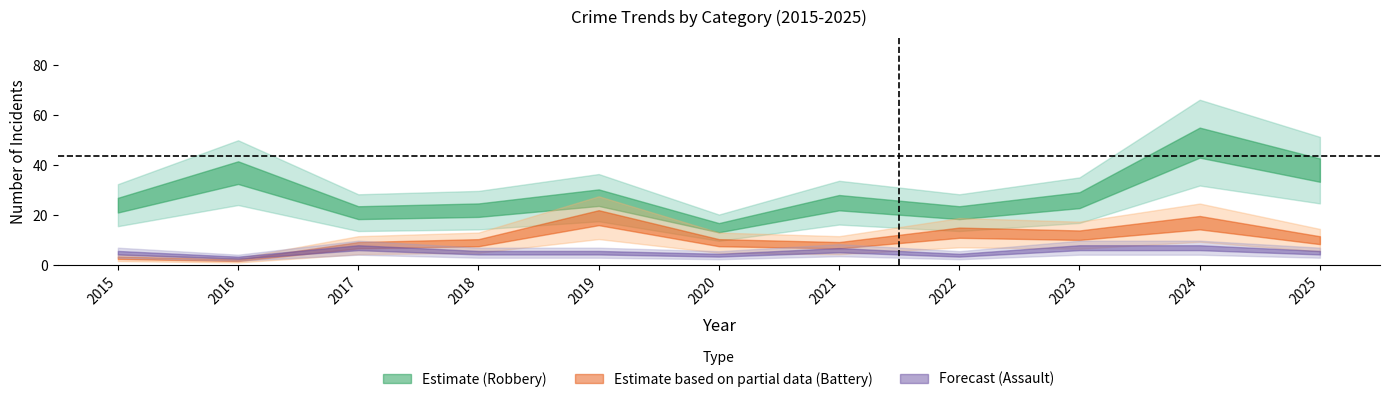

True or false: Aggravated Assault and Total intersect in this chart.

False